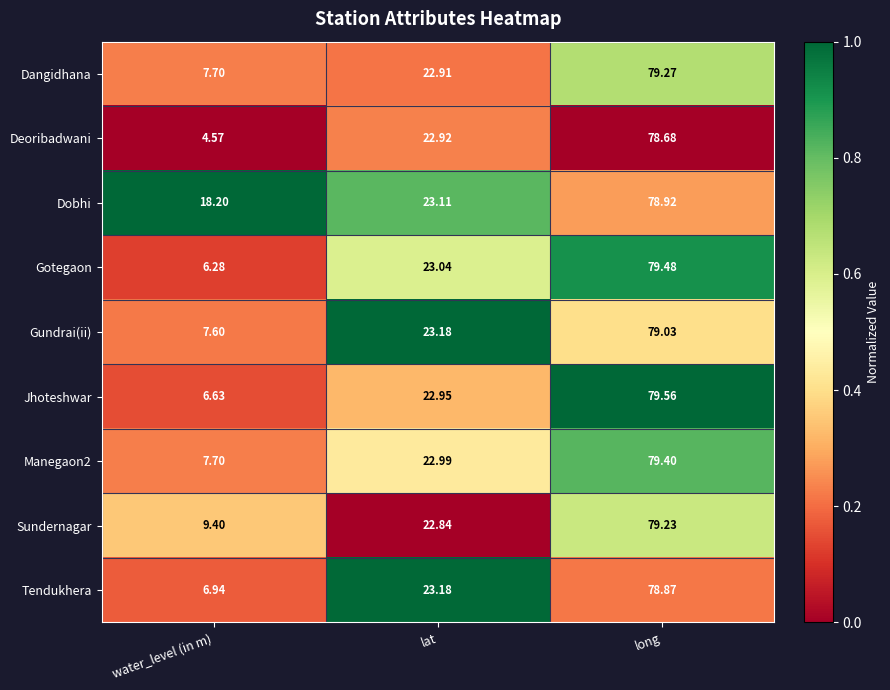

Which category has the lowest value in the Dangidhana series?

water_level (in m)